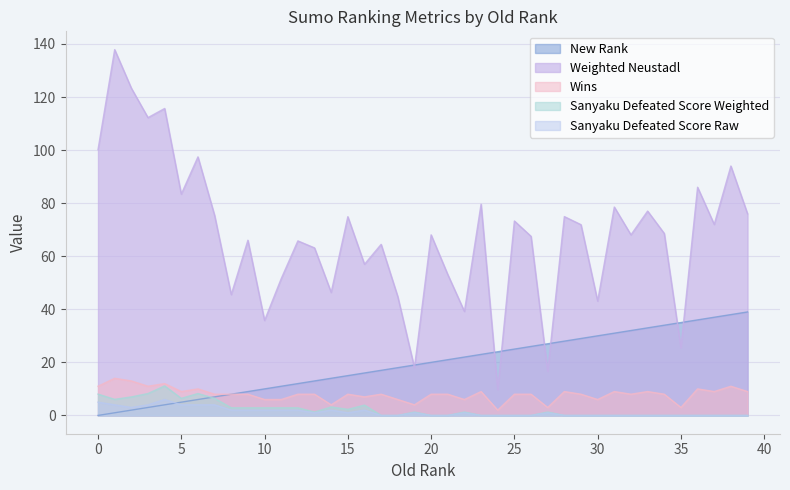

True or false: Sanyaku Defeated Score Raw and Wins intersect in this chart.

False